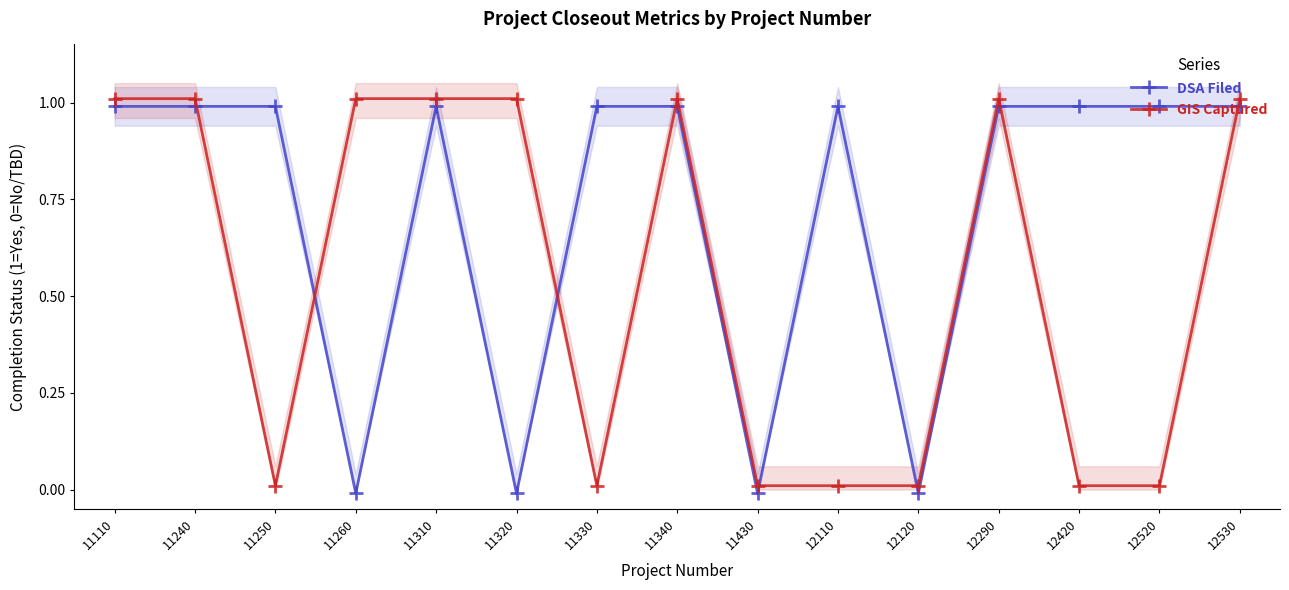

How many intersections are there between GIS Captured and DSA Filed?

8